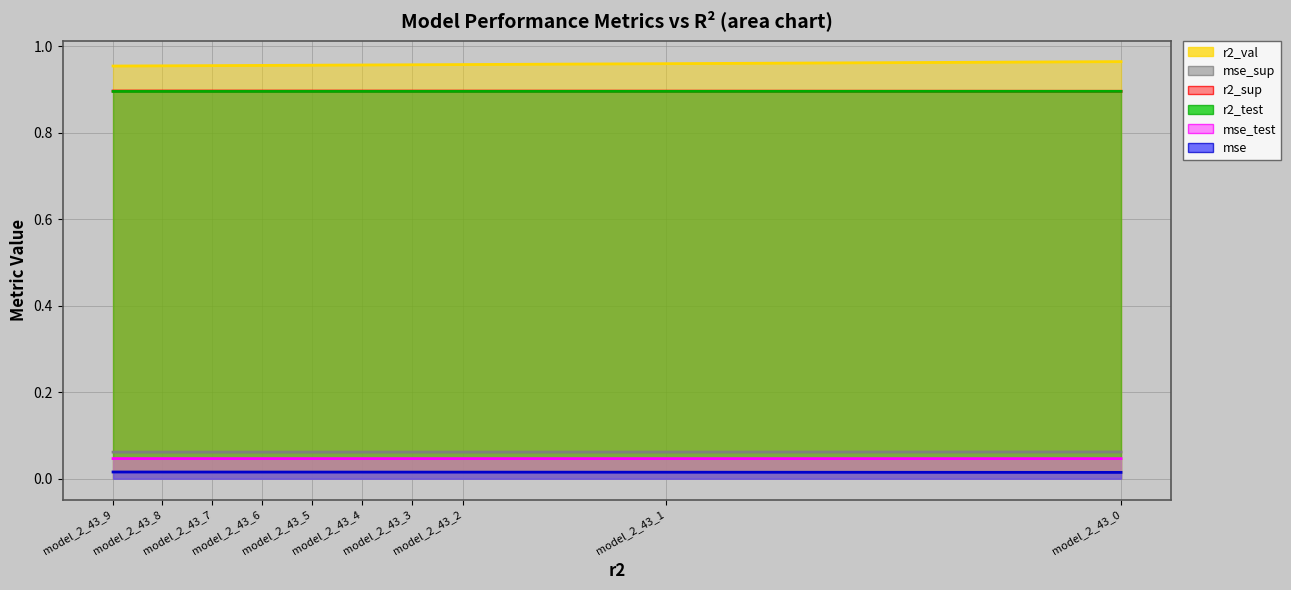

What are all the series names shown in the legend?

r2_val, mse_sup, r2_sup, r2_test, mse_test, mse